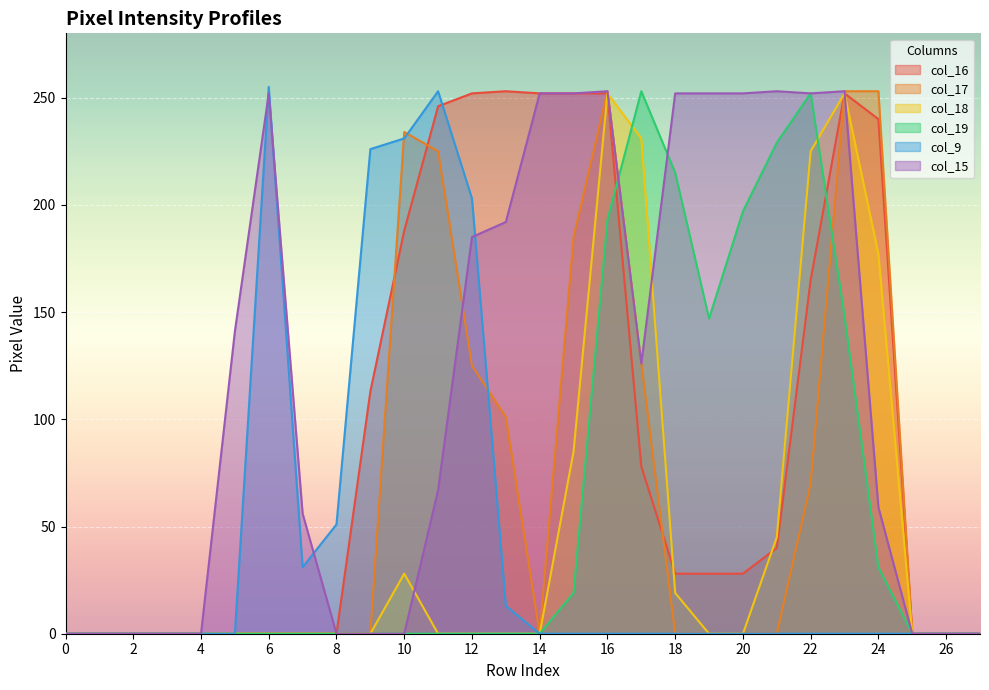

Is the value of col_15 at 0 greater than the value of col_17 at 26?

No